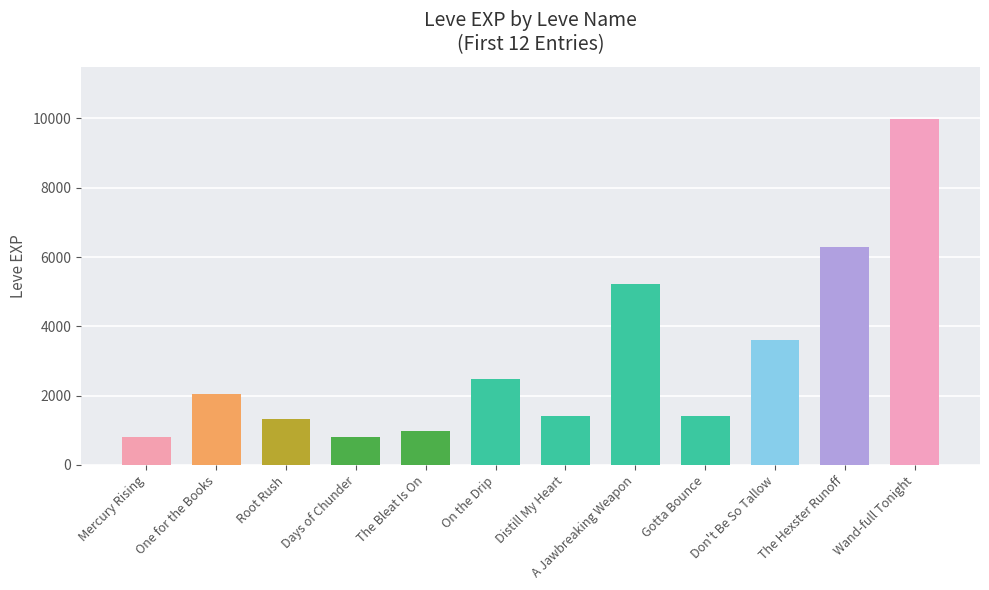

What is the difference between the maximum and second lowest values?

9190